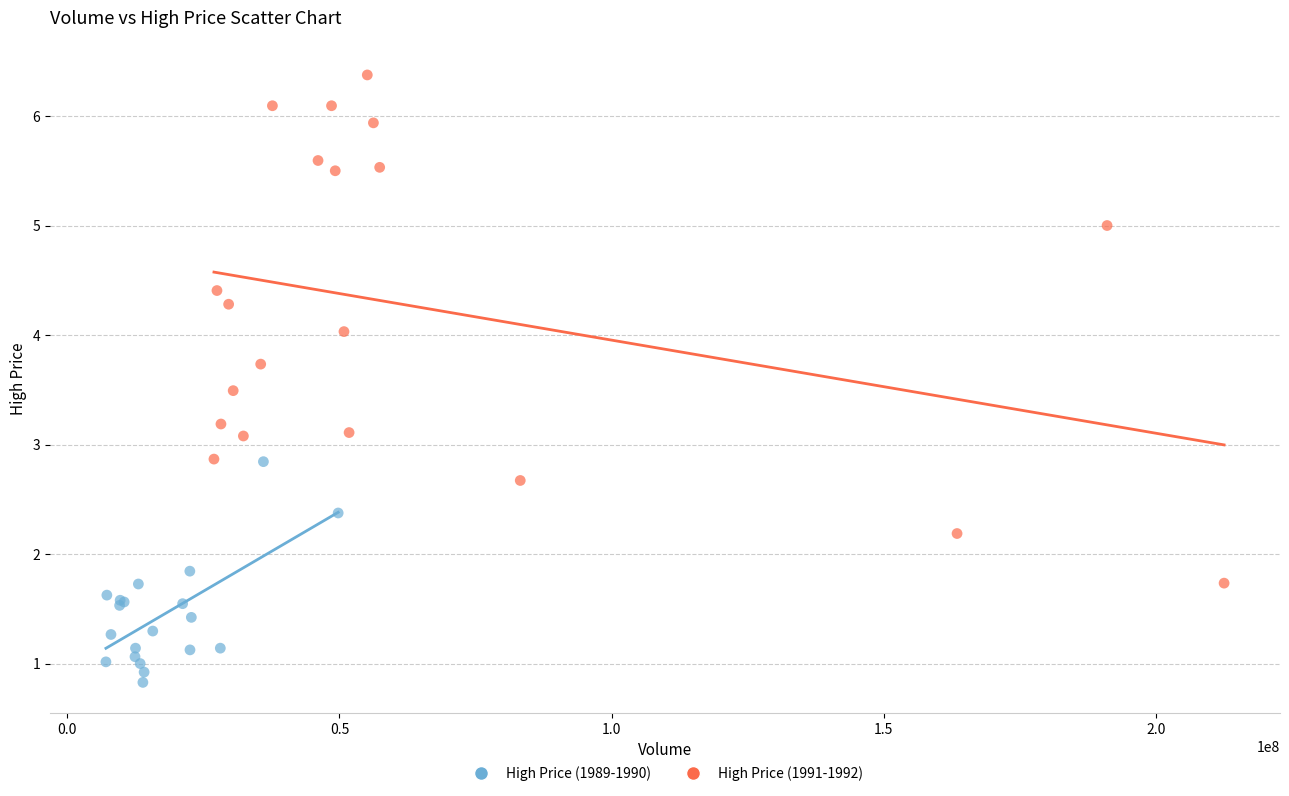

Which series reaches the minimum Y coordinate?

High Price (1989-1990)